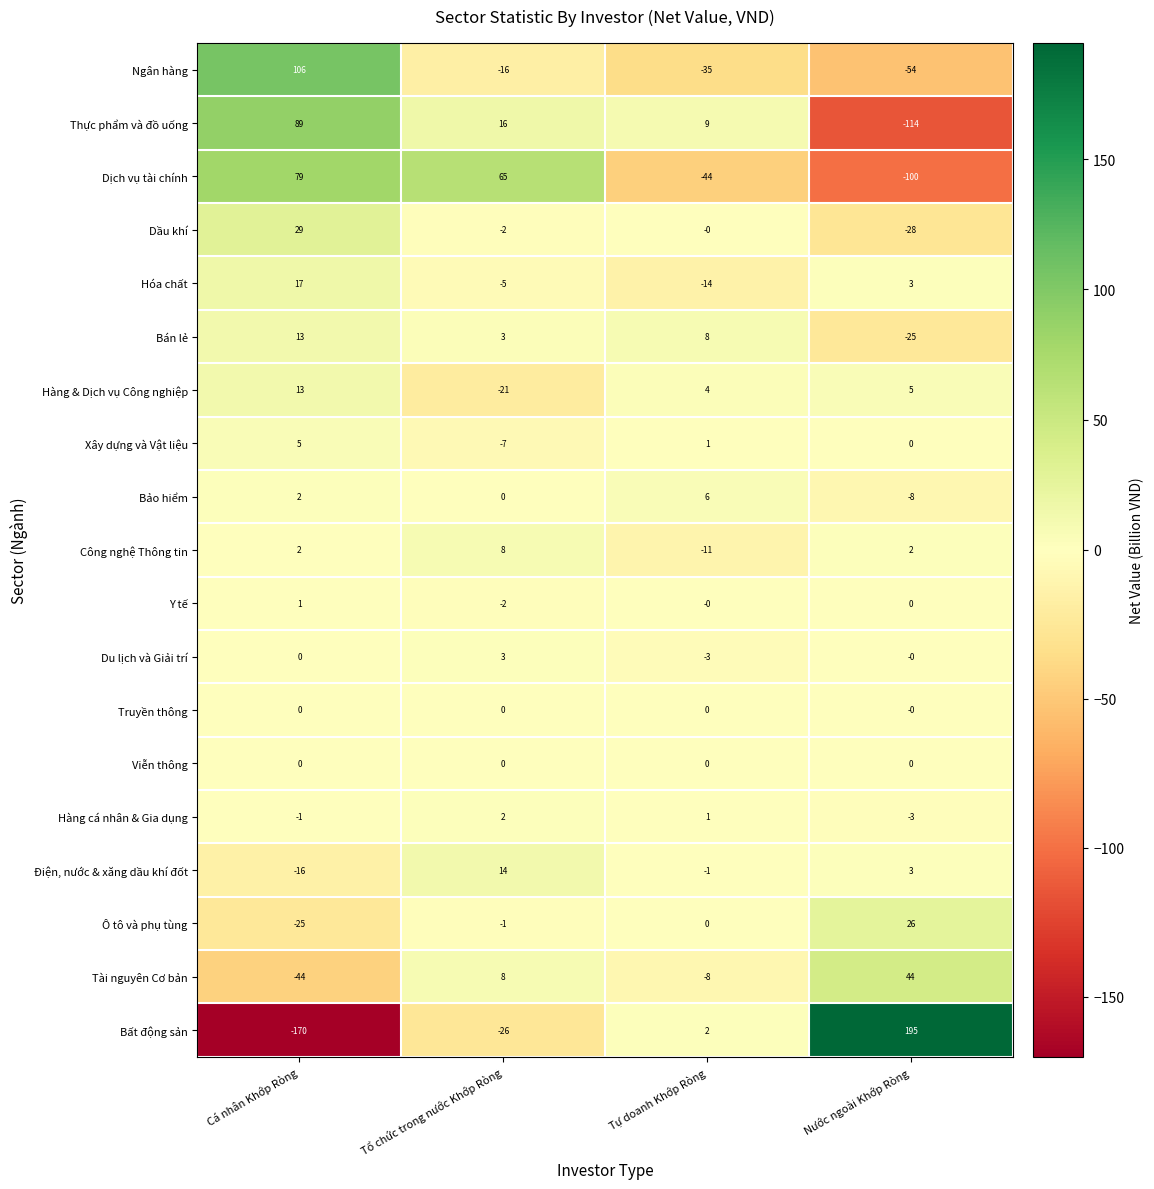

Read the Thực phẩm và đồ uống value at Tự doanh Khớp Ròng.

9